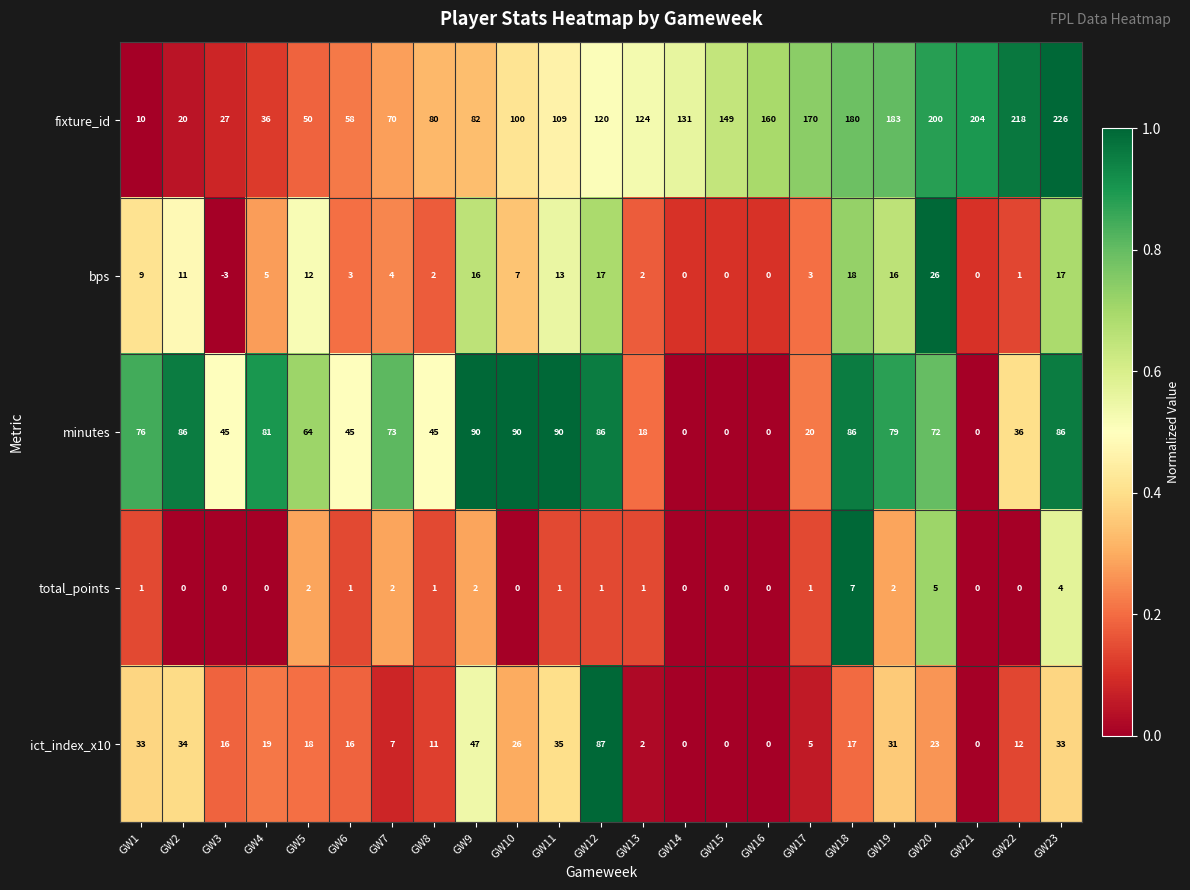

Rank the series by their maximum value, from highest to lowest.

fixture_id, minutes, ict_index_x10, bps, total_points